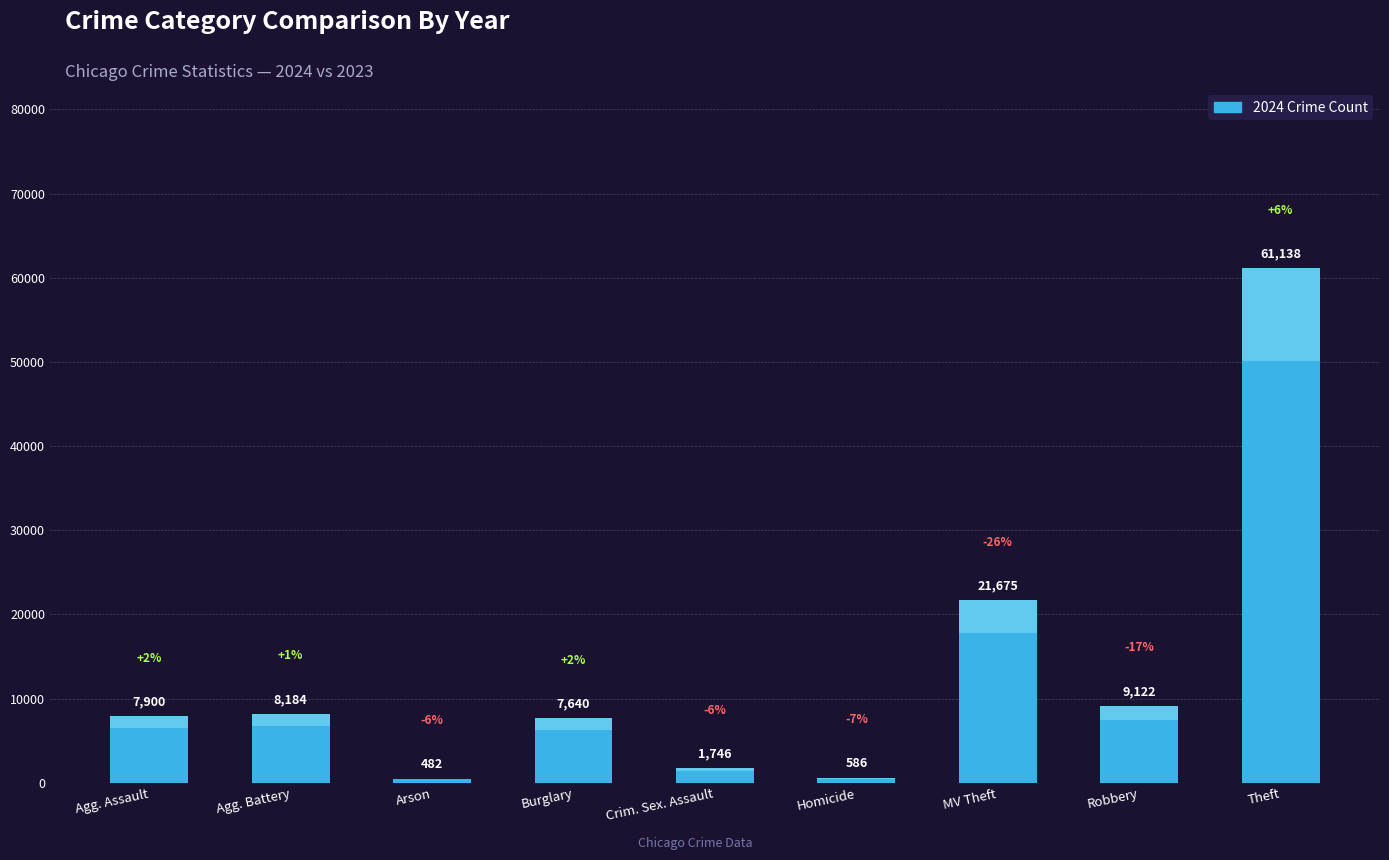

True or false: 2020 has a value of 273 at Homicide.

False